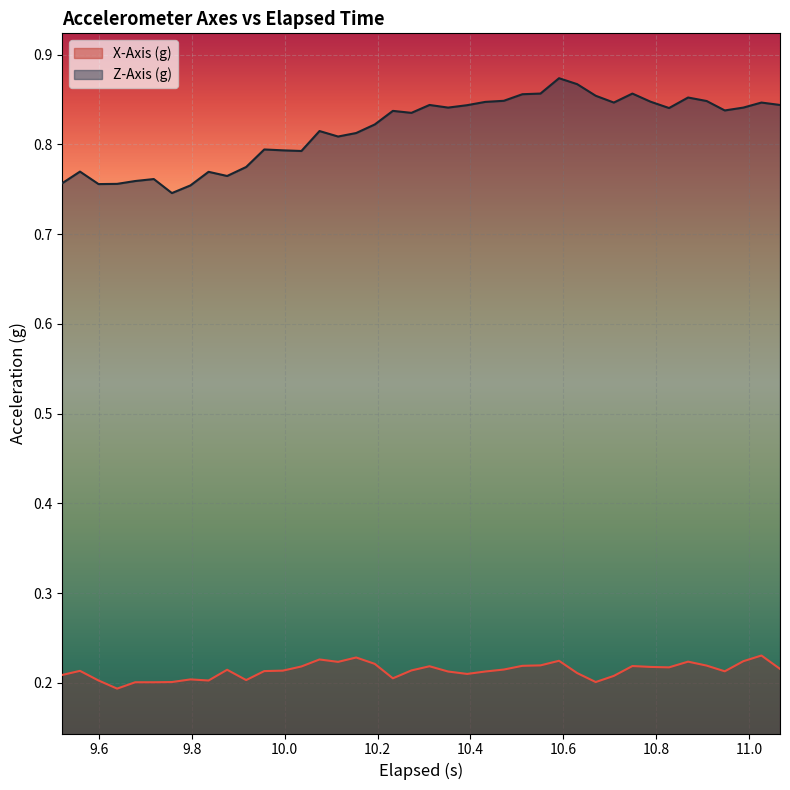

Rank the series by their average value, from lowest to highest.

X-Axis (g), Z-Axis (g)